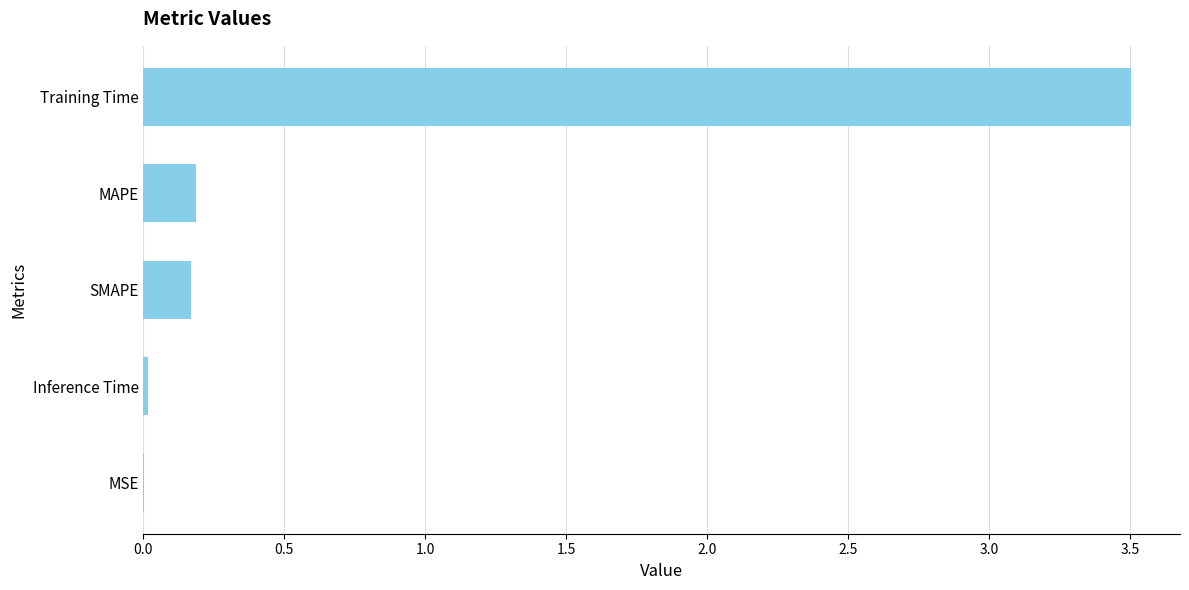

What is the greatest value displayed?

3.5